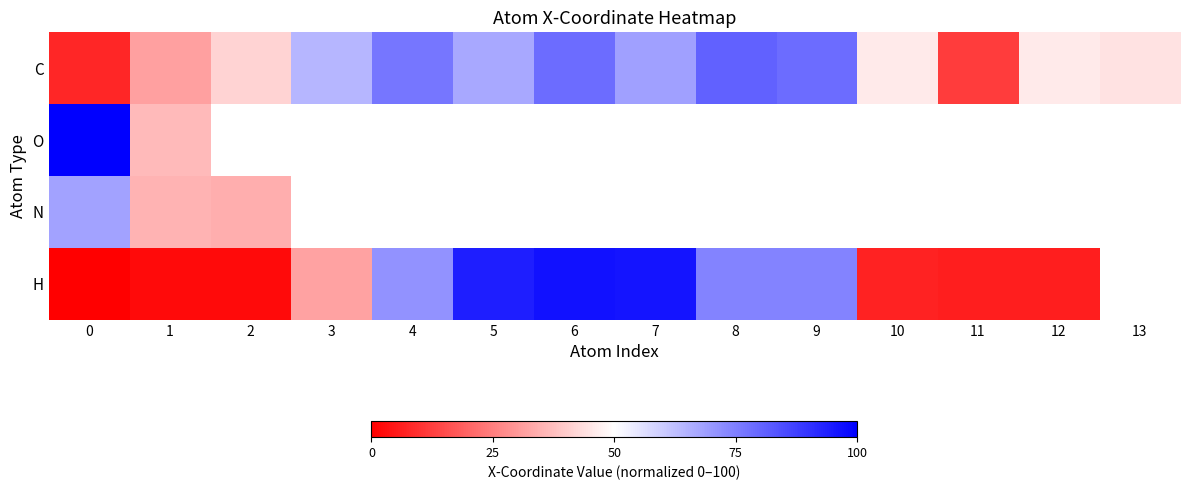

List the labels in order of C value, largest first.

8, 6, 9, 4, 7, 5, 3, 12, 10, 13, 2, 1, 11, 0